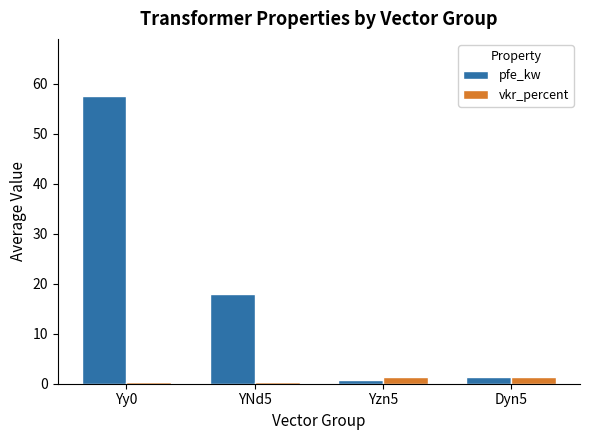

Where is pfe_kw nearest to the value 29?

YNd5